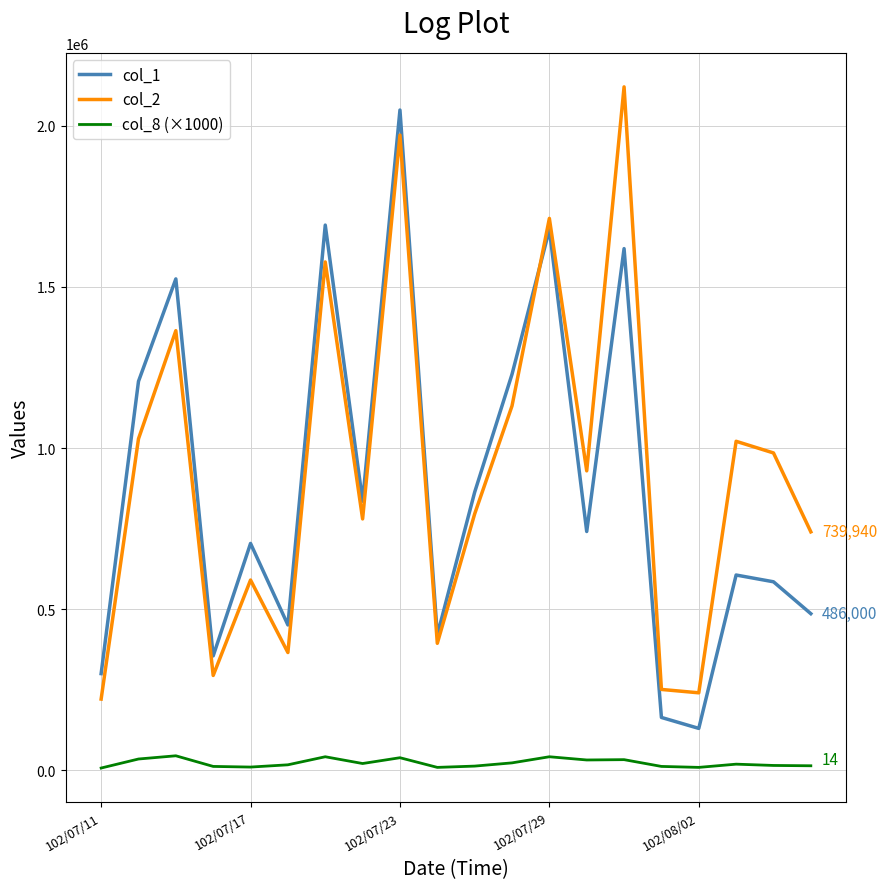

True or false: col_1 has more than 1 interior local peaks.

True